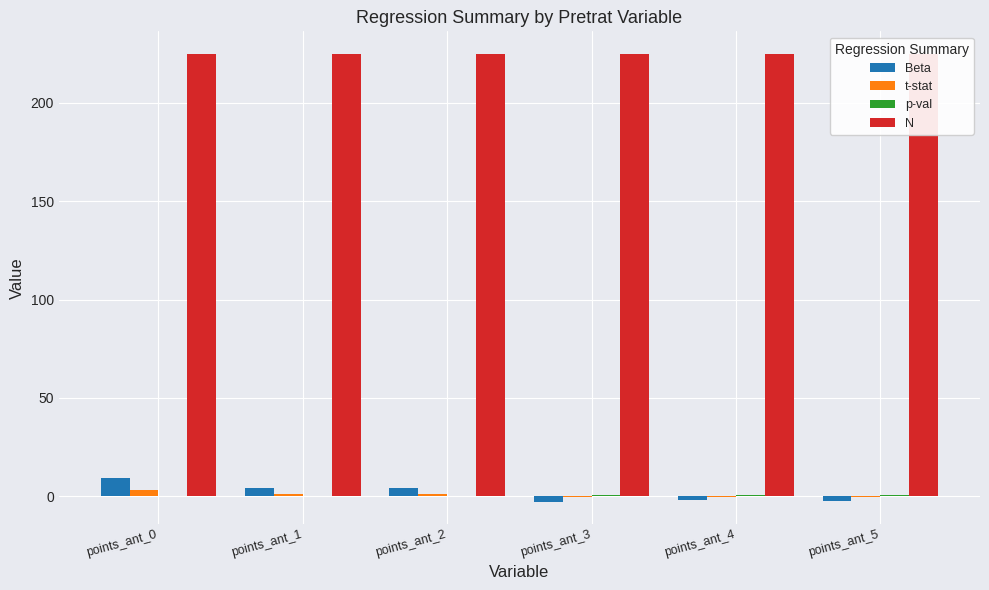

Rank the categories by p-val value from lowest to highest.

points_ant_0, points_ant_1, points_ant_2, points_ant_3, points_ant_5, points_ant_4